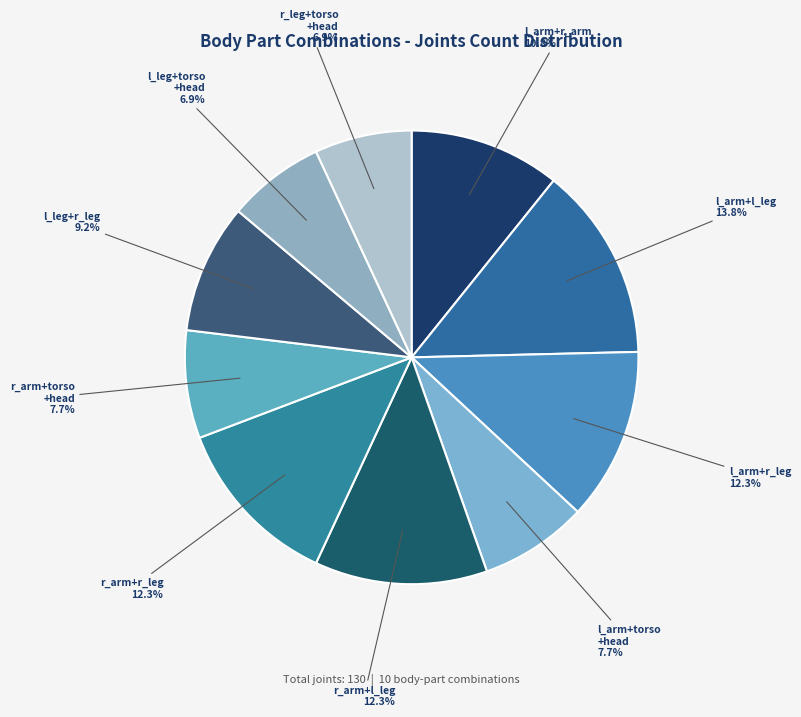

How many slices are in this pie chart?

10